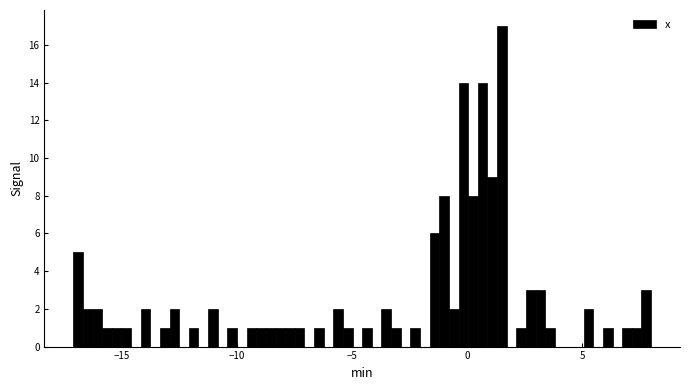

Around what value on the x-axis is the tallest bar? Give the approximate position of its centre, as read against the axis.

1.5